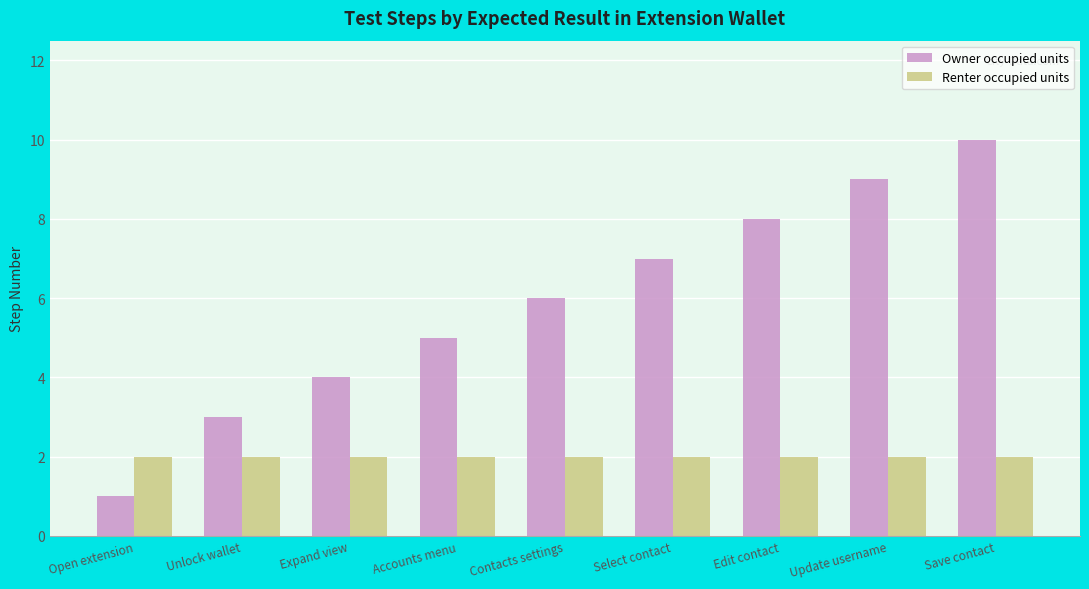

Reading left to right, list all the values displayed in this chart.

Owner occupied units: 1	3	4	5	6	7	8	9	10
Renter occupied units: 2	2	2	2	2	2	2	2	2